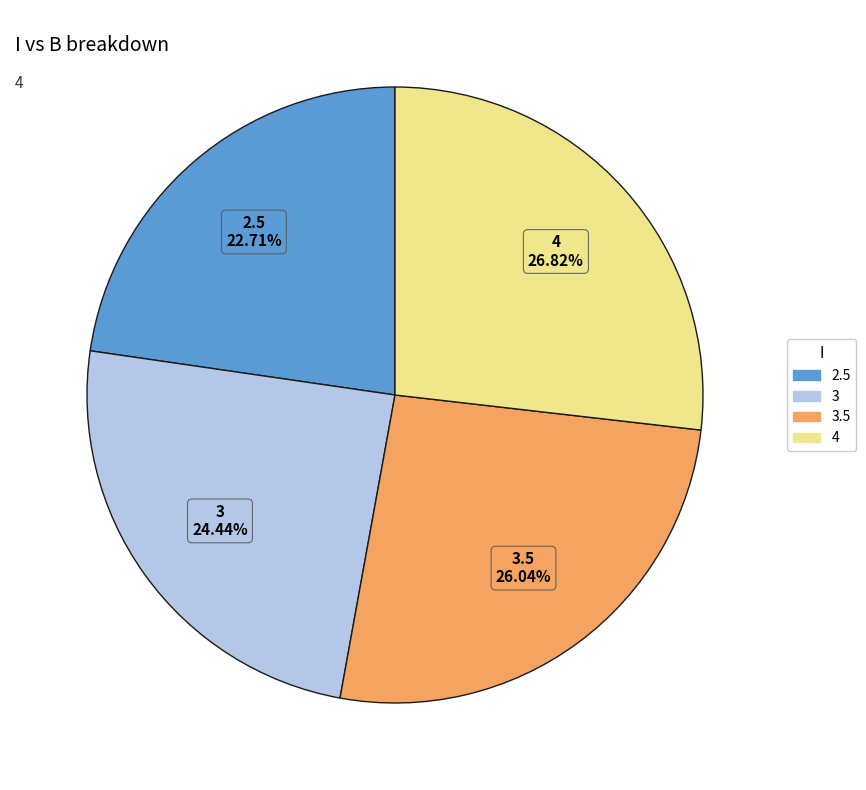

Which category has the biggest portion of the pie?

4